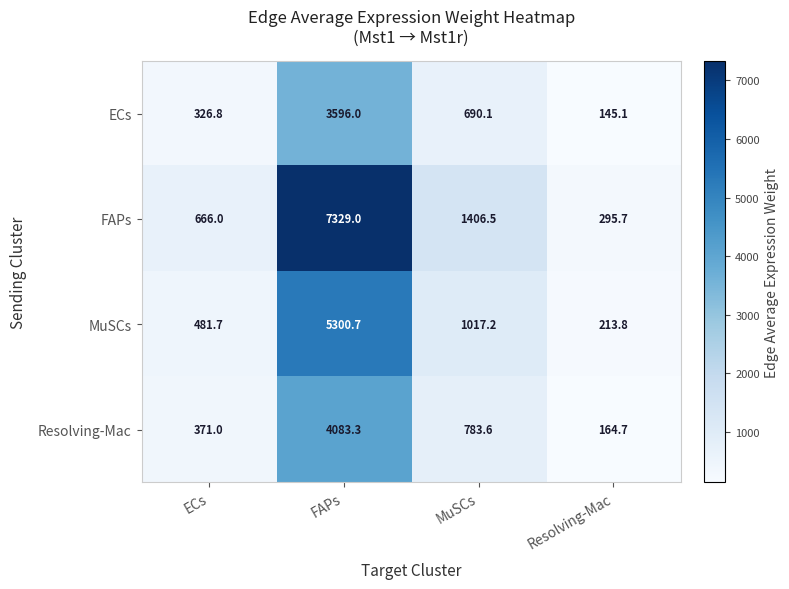

True or false: Resolving-Mac has a value of 136.8 at ECs.

False